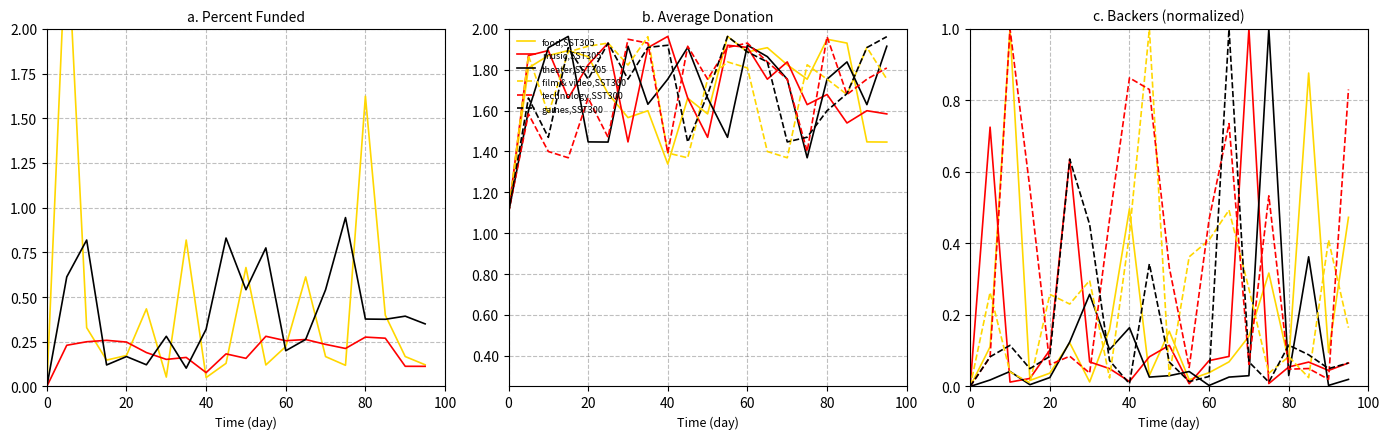

Where is the first local maximum for film & video,SST300?

20